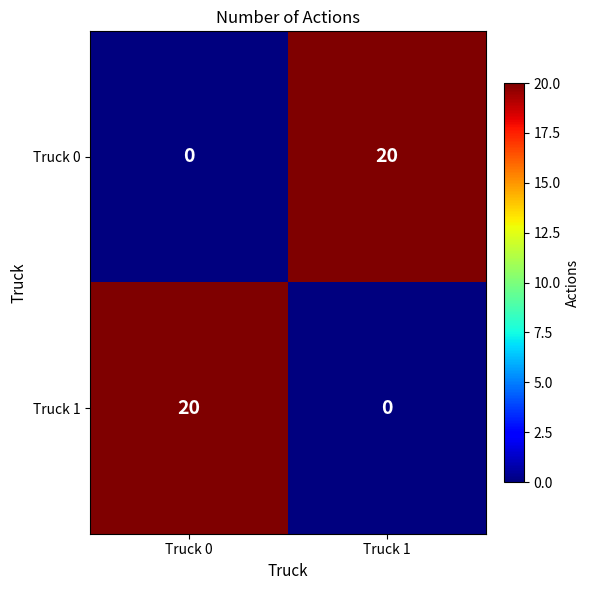

The Truck 0 series shows -7 at Truck 0. True or false?

False